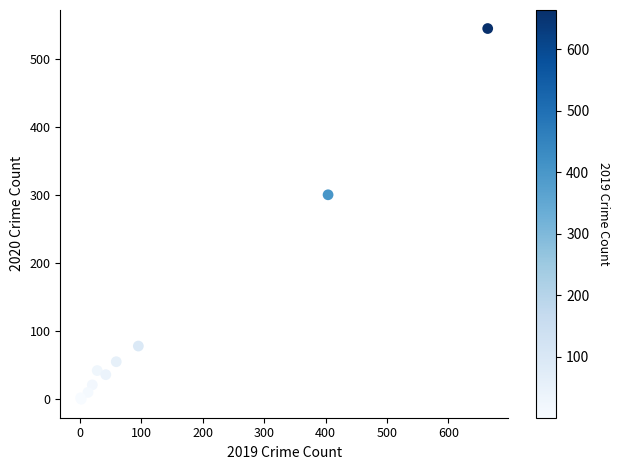

What Y value in the scatter plot is closest to 272?

300